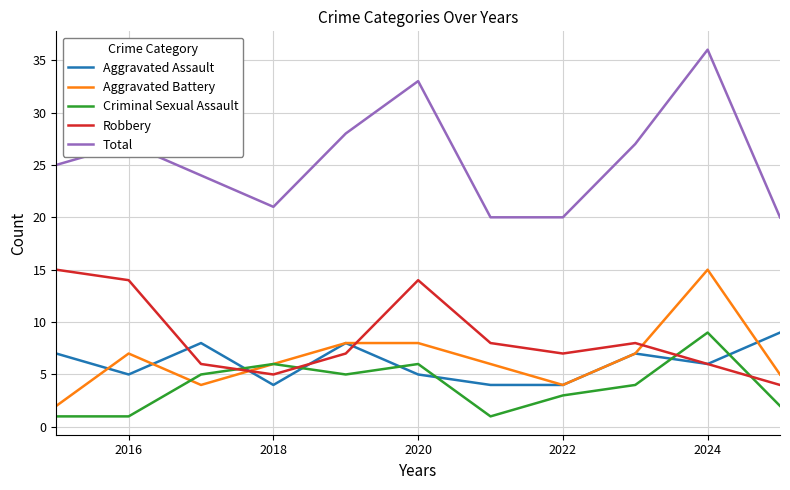

Count the Aggravated Assault values in the range 4 to 8.

10